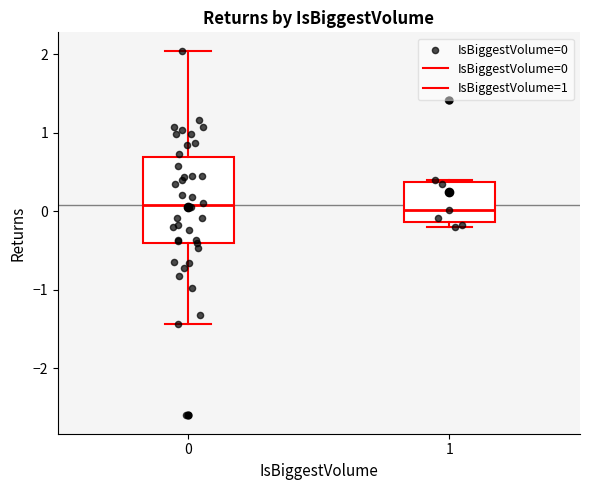

Which box is the tallest, from its lower edge to its upper edge?

0